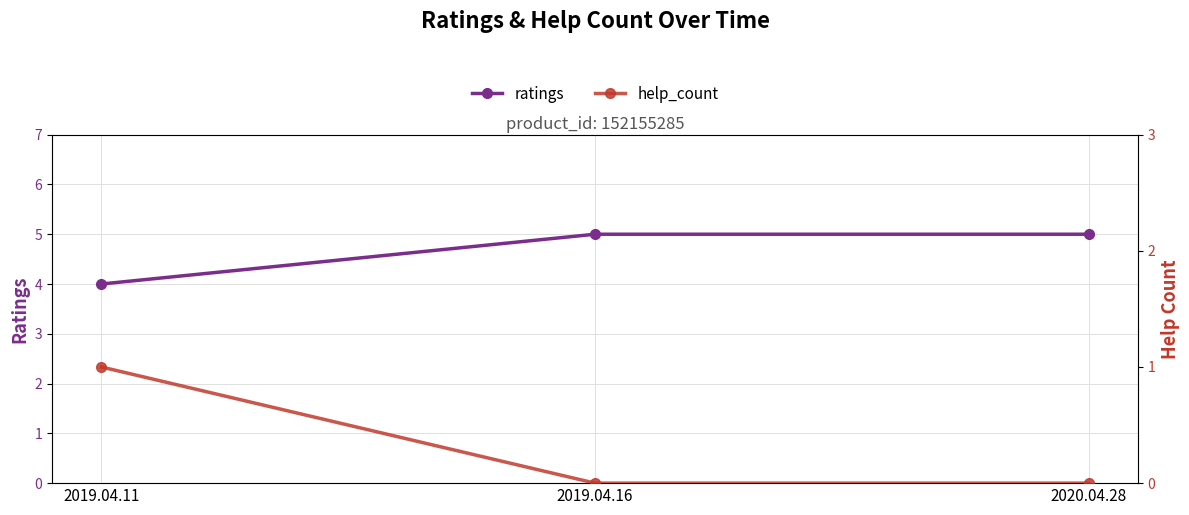

Is it true that ratings equals 5 at 2020.04.28?

True